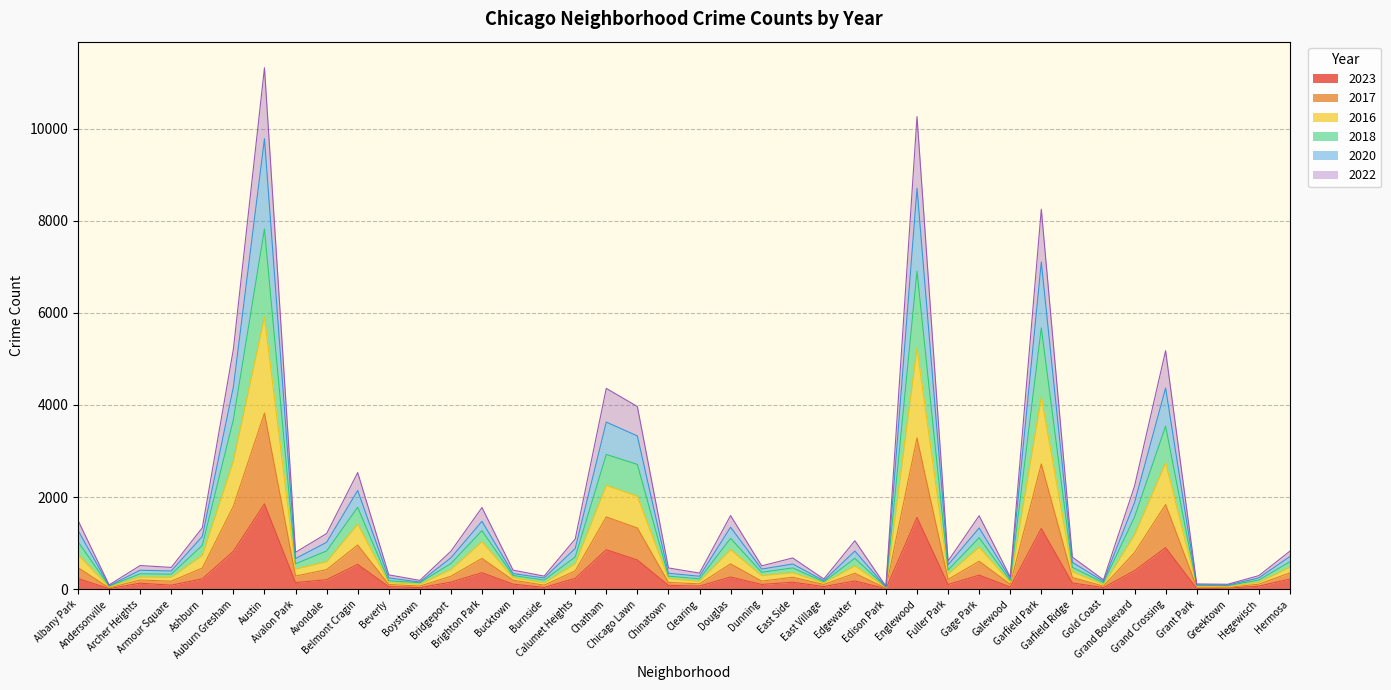

In 2017, how many points are higher than both neighbors (excluding endpoints)?

12